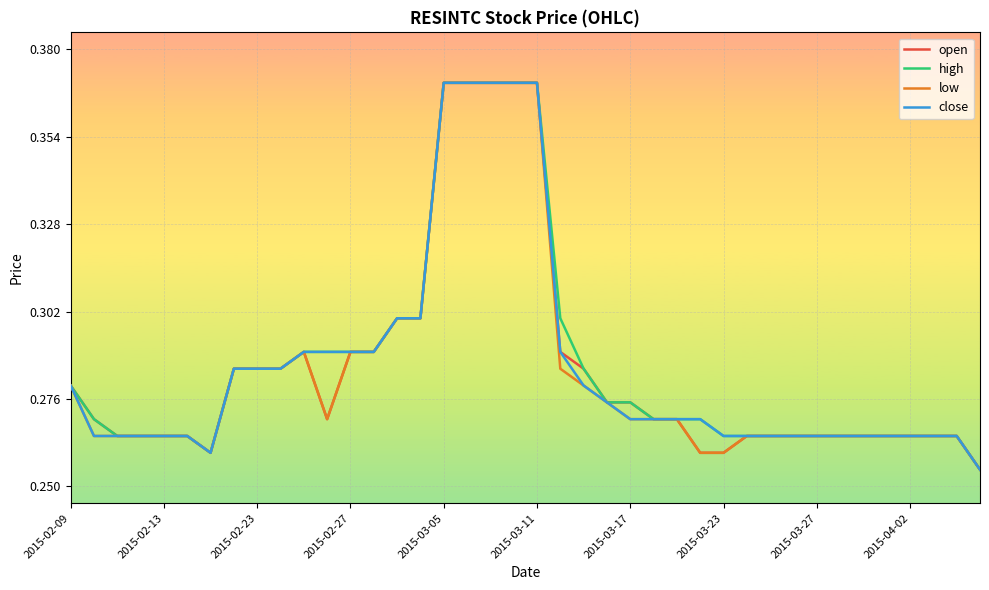

Count the high values in the range 0 to 1.

40